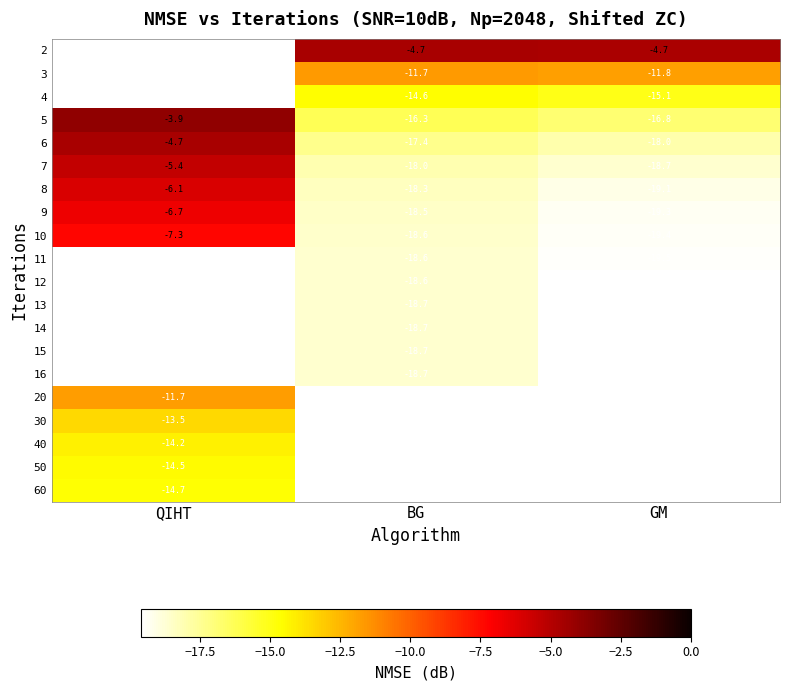

What is the difference between the 9 values at BG and GM?

0.8